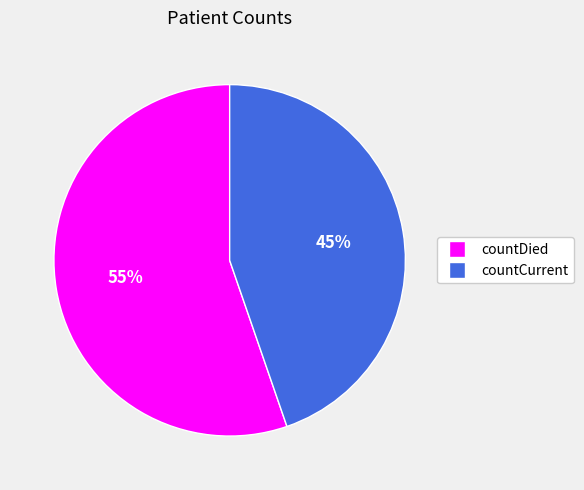

Is there a majority slice in this chart?

Yes